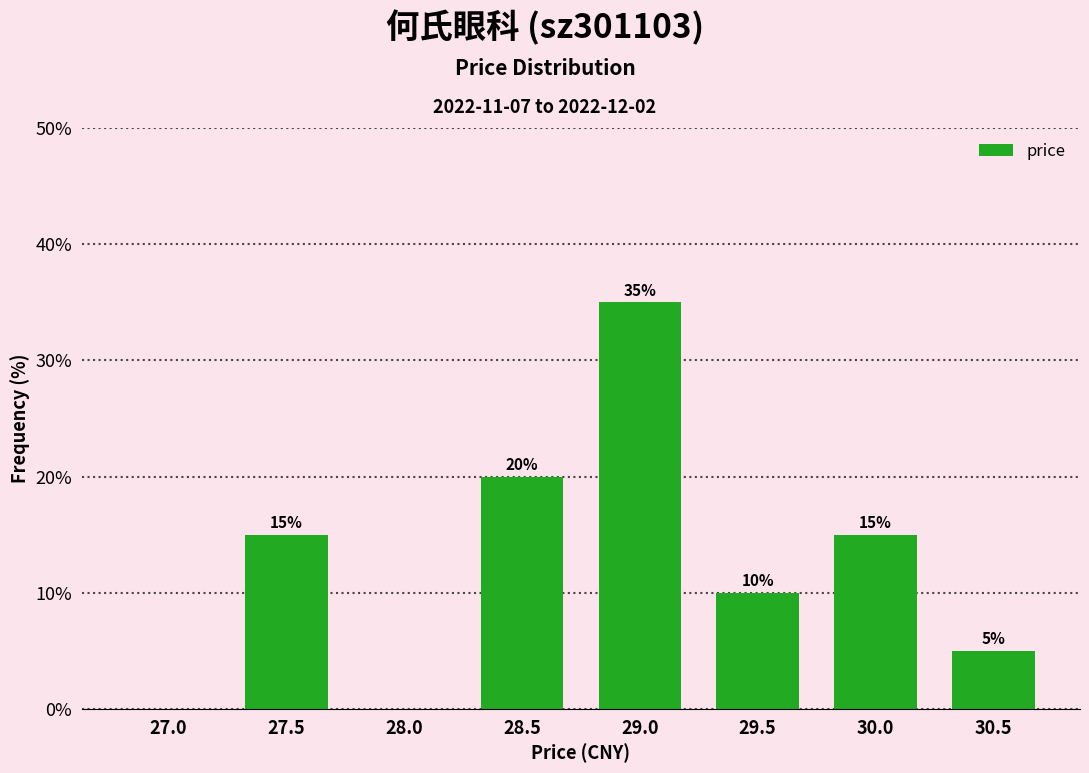

Reading left to right, what are all the values shown in this chart?

27.0=0	27.5=15	28.0=0	28.5=20	29.0=35	29.5=10	30.0=15	30.5=5